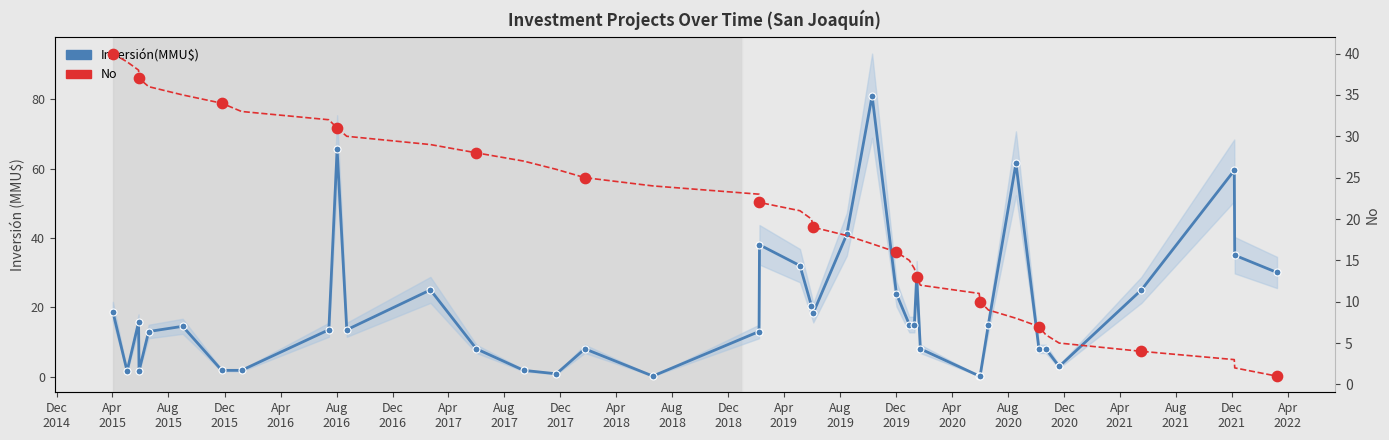

What is the change in value from 15/01/2020 to 22/11/2017?

-13